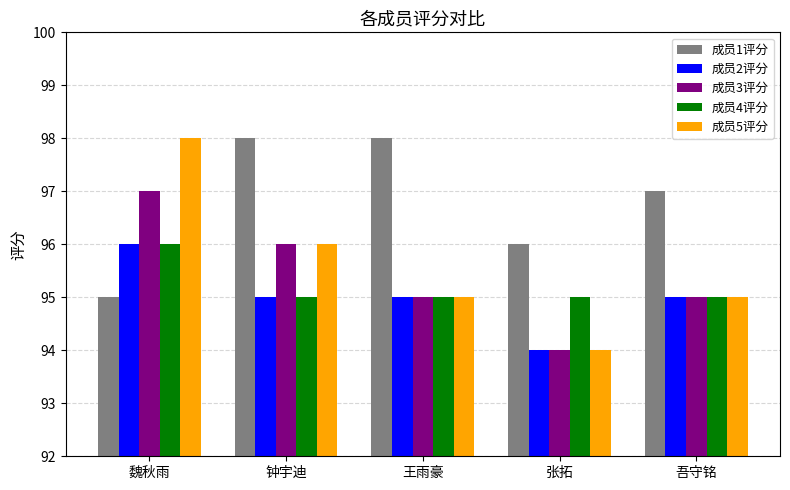

The 成员1评分 series shows 169 at 吾守铭. True or false?

False